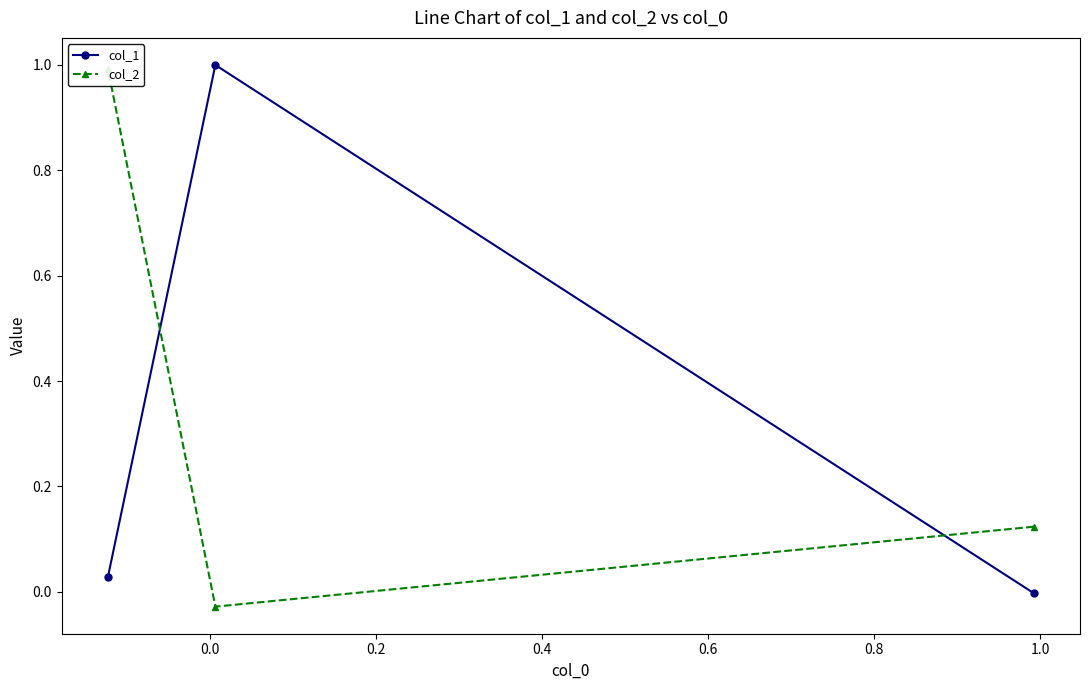

What is the sum of all col_2 values?

1.1